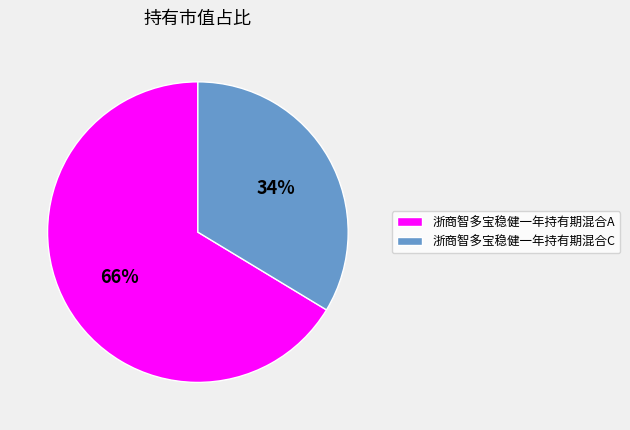

The 浙商智多宝稳健一年持有期混合C slice represents 34% of the pie. True or false?

True